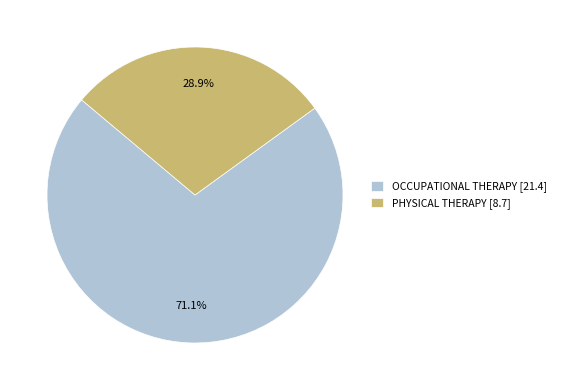

To the nearest percent, what portion does OCCUPATIONAL THERAPY represent?

71%